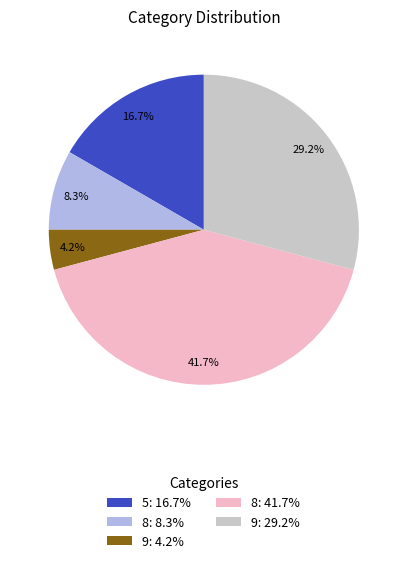

How many segments does this pie chart have?

5